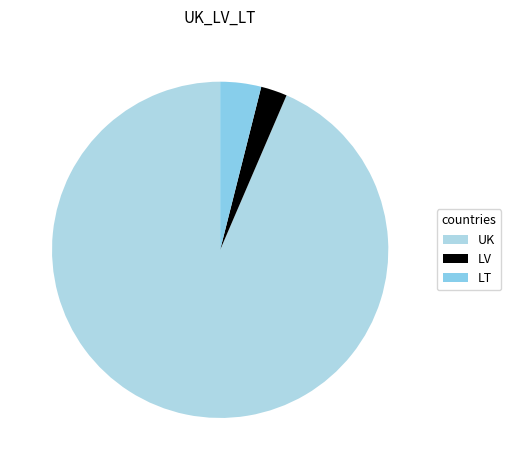

Which slice represents more than half of the pie?

UK